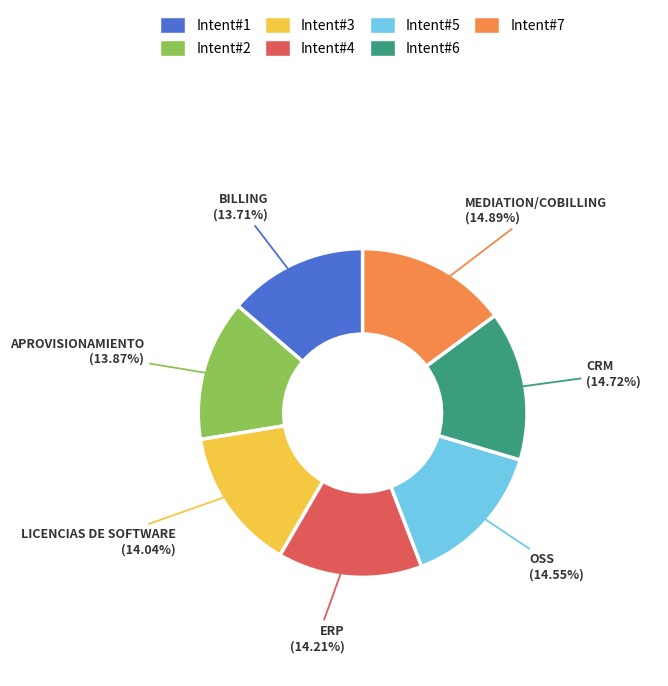

Is there any slice that represents more than half of the pie?

No